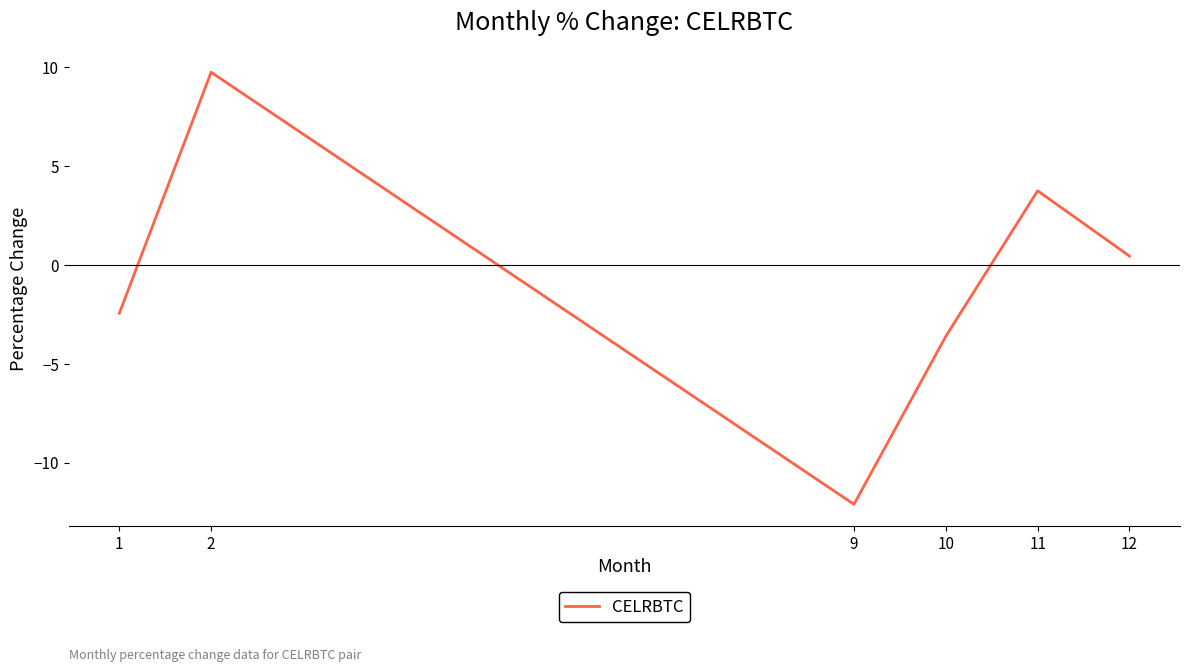

What is the difference between the maximum and minimum values?

21.9